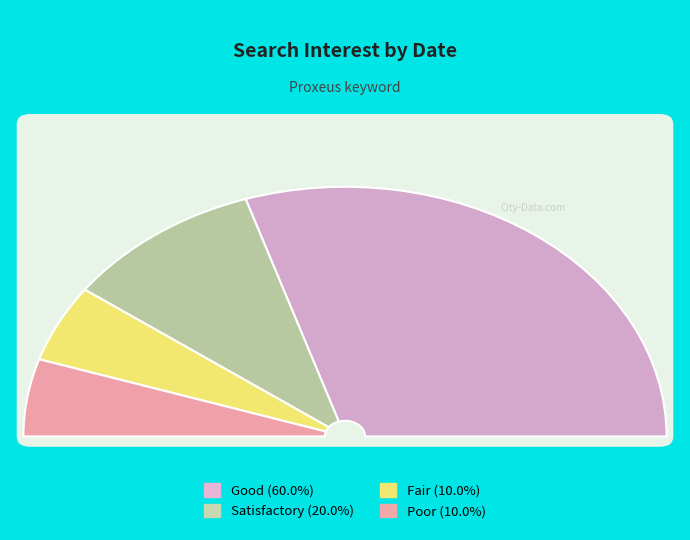

Is Other the majority of the pie?

No